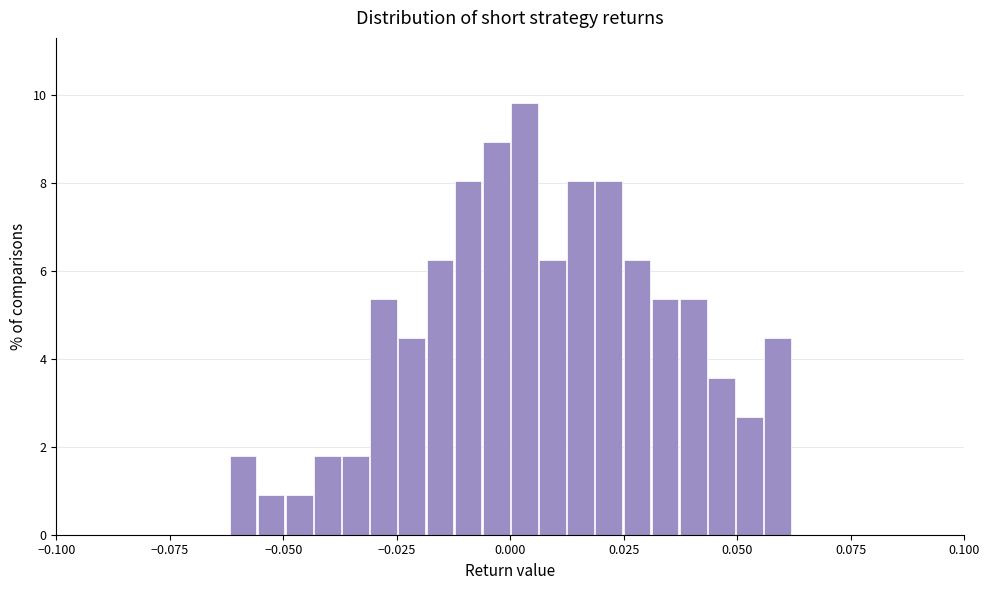

Around what value on the x-axis is the tallest bar? Give the approximate position of its centre, as read against the axis.

0.005